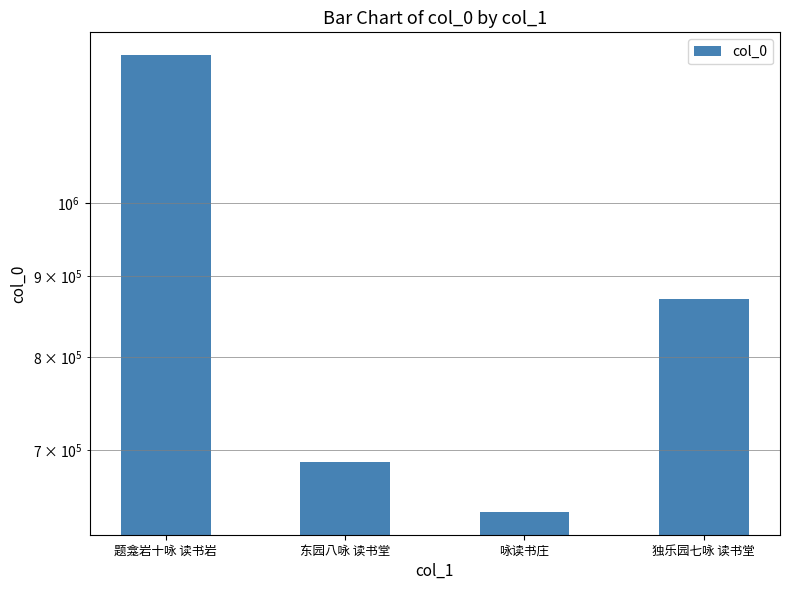

What is the label of the 3rd bar from the right?

东园八咏 读书堂